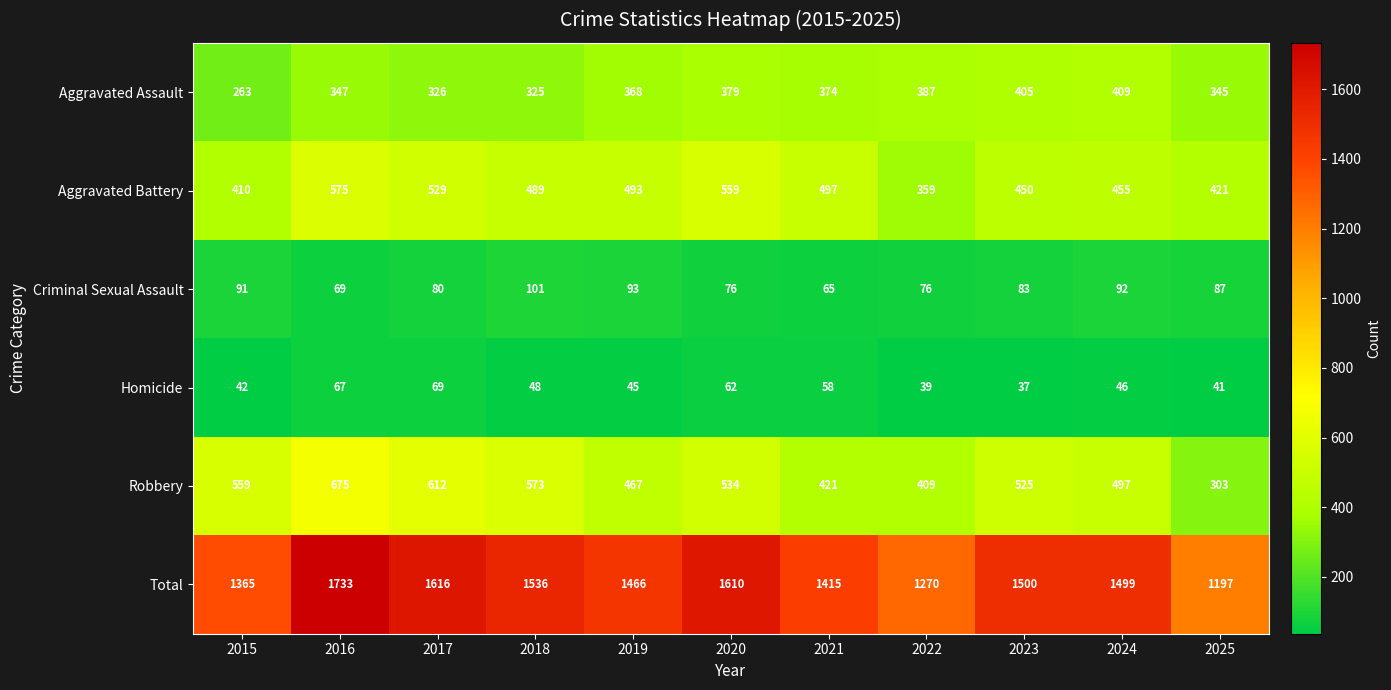

At how many categories does at least one series exceed 836?

11